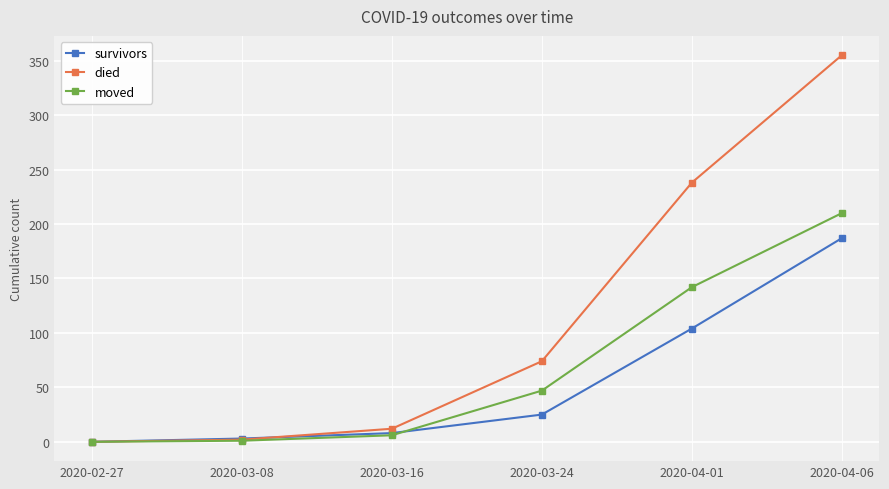

What is the maximum value shown in the chart?

355